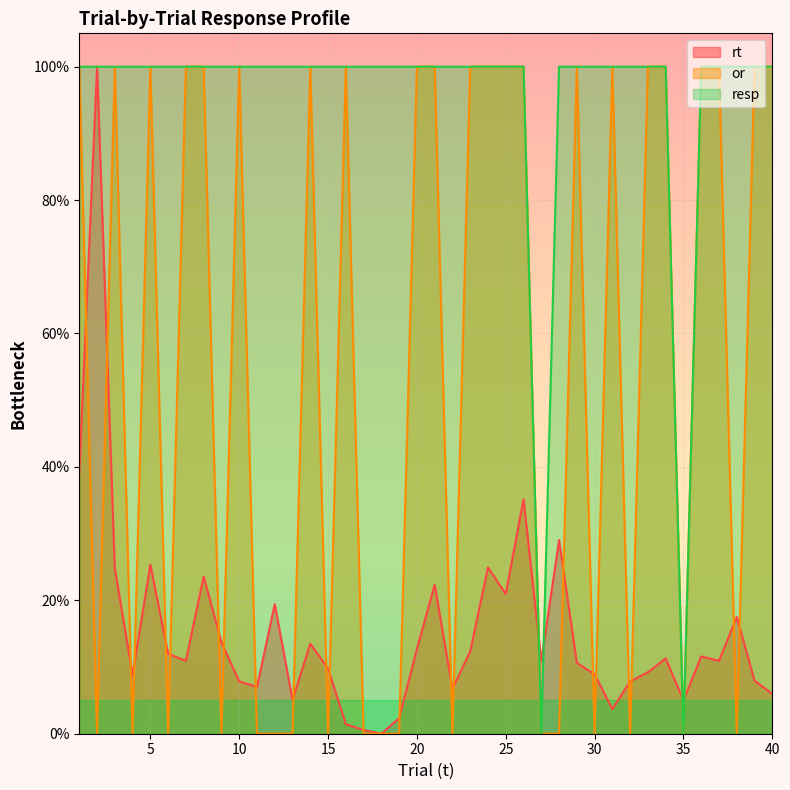

How many values in or are above zero?

22